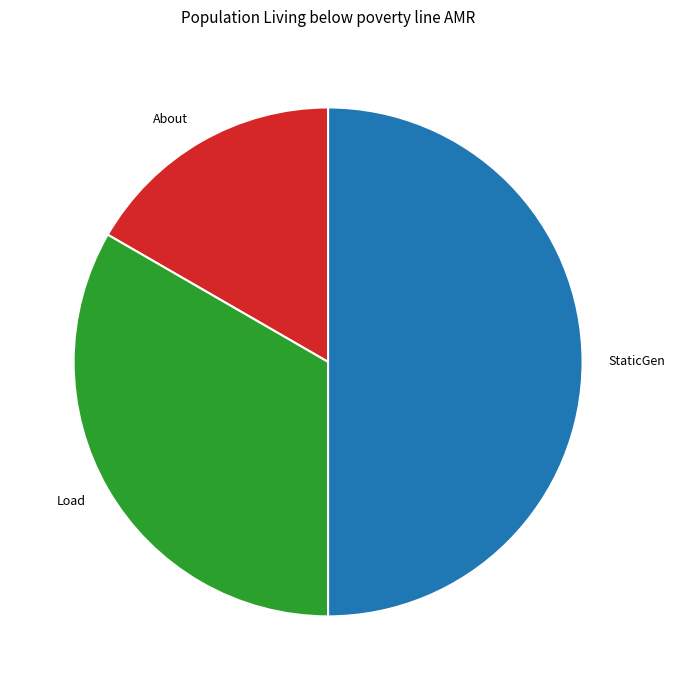

Which category has the smallest portion of the pie?

About